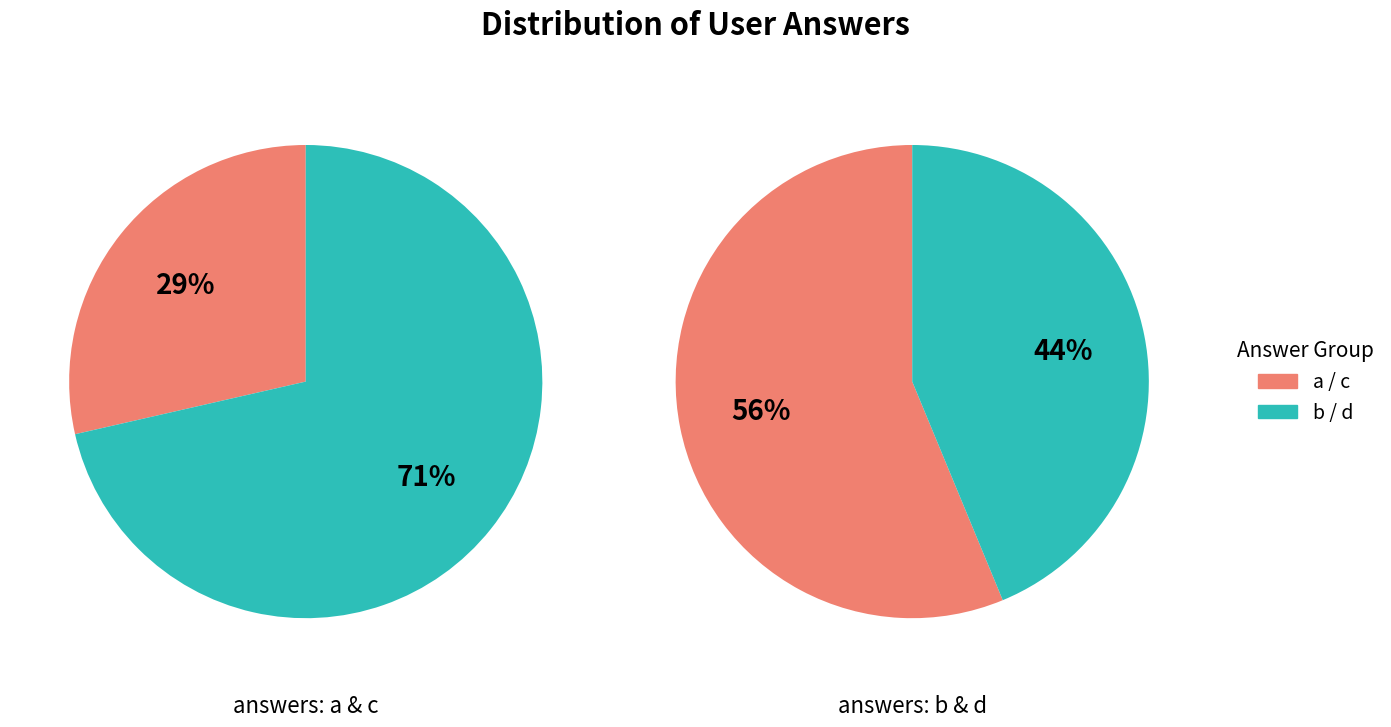

What is the smallest slice in the pie chart?

a